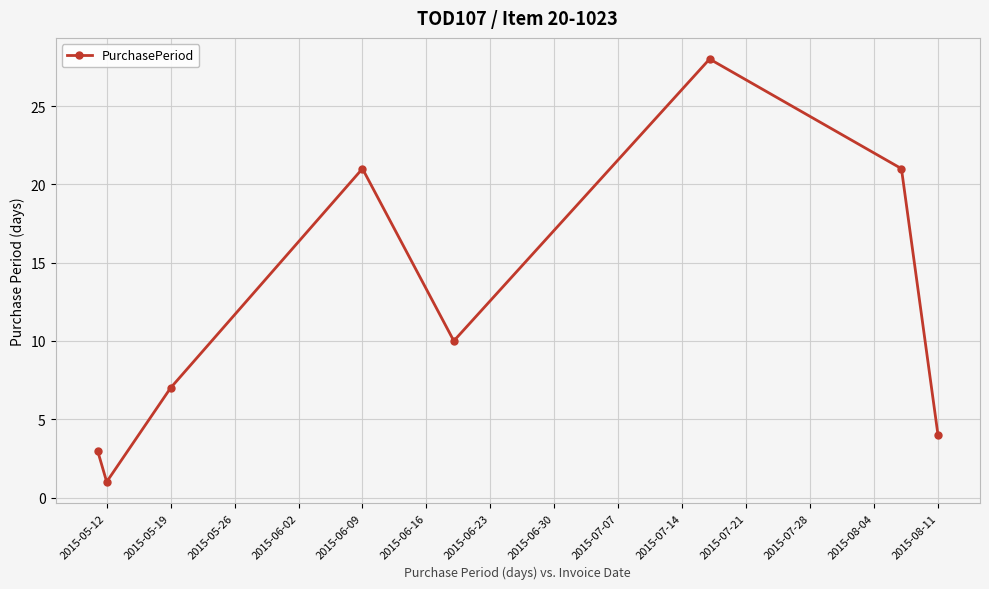

How many points are lower than both their immediate neighbors (excluding endpoints)?

2